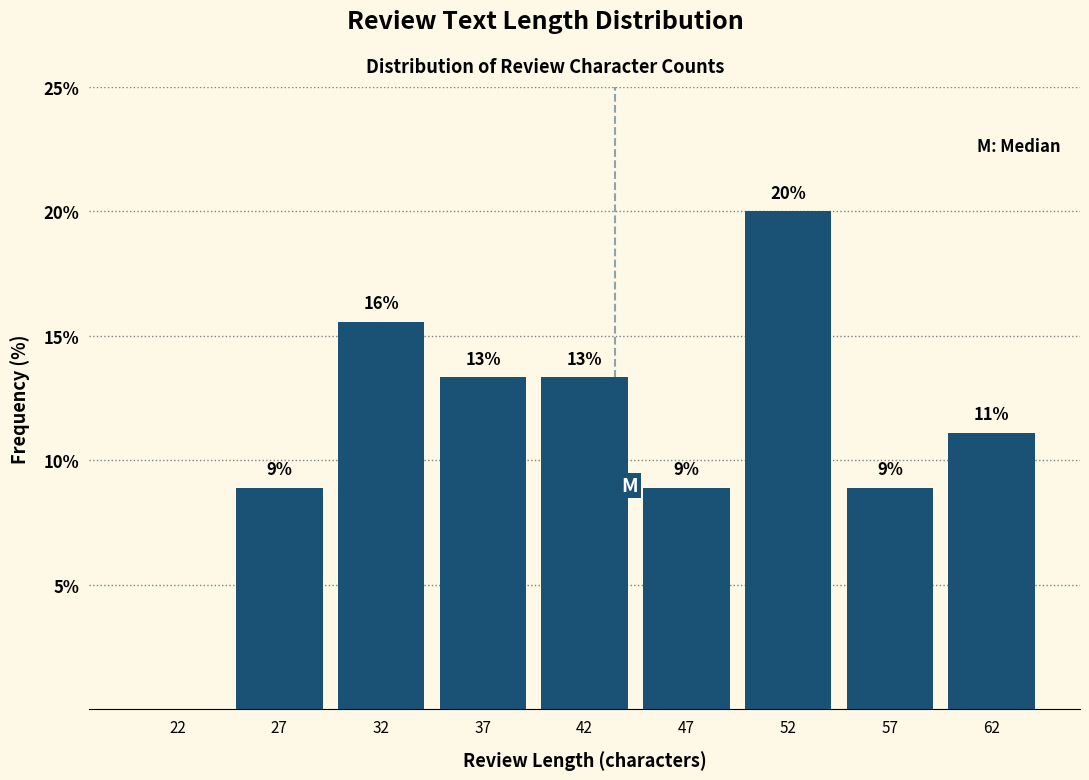

Are the bars horizontal?

No